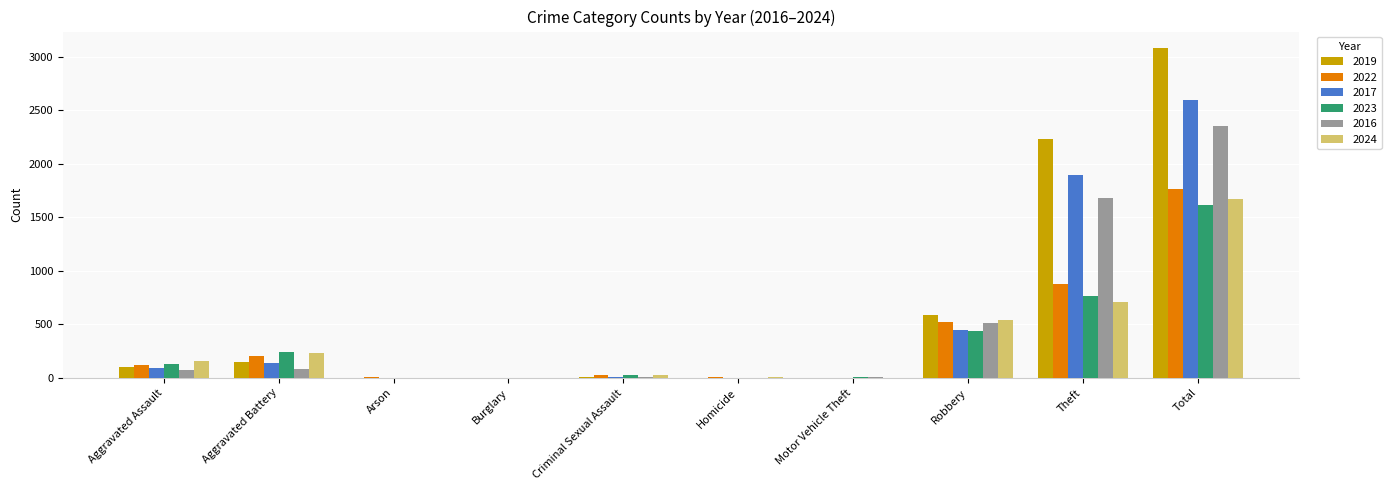

How many groups of bars are there?

10